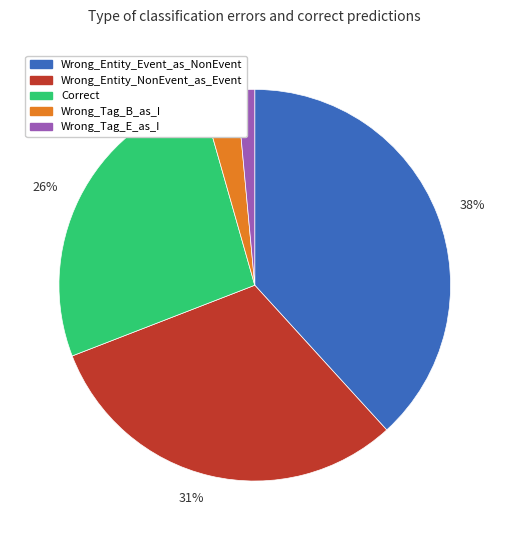

What is the smallest slice in the pie chart?

1%